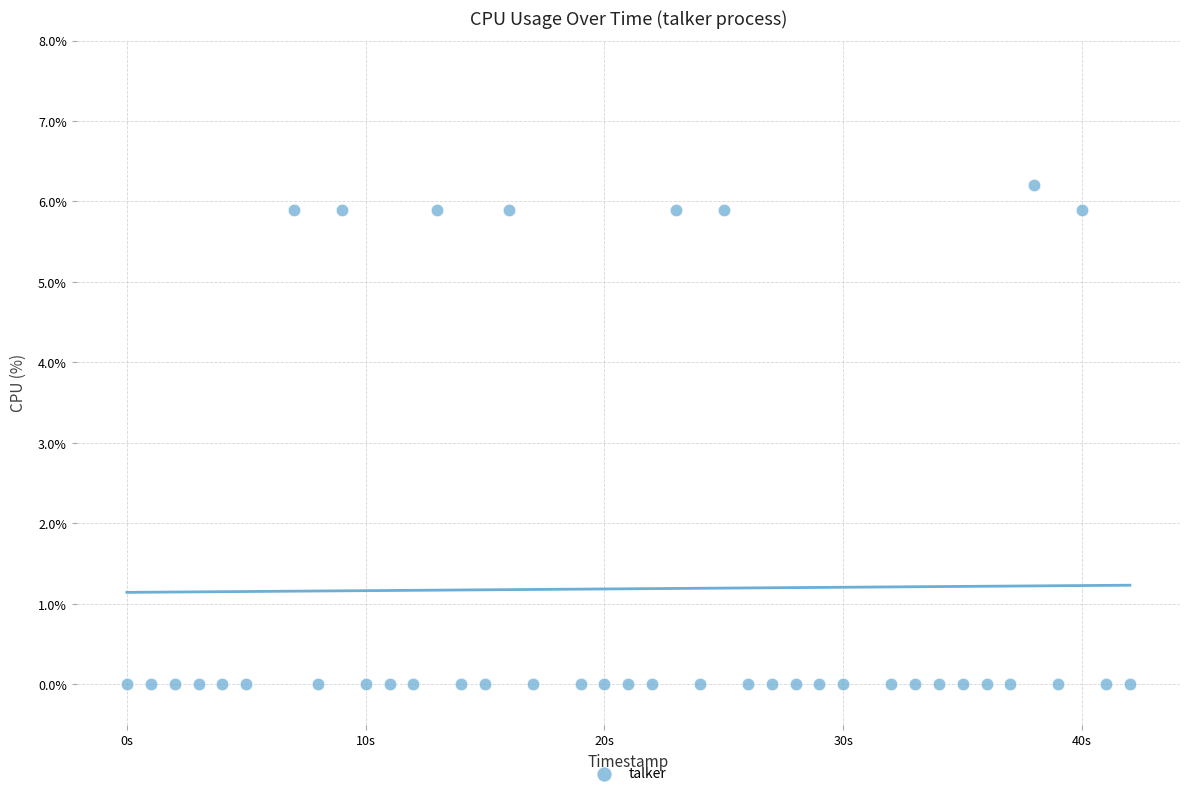

What is the range of X values (max minus min)?

42.0